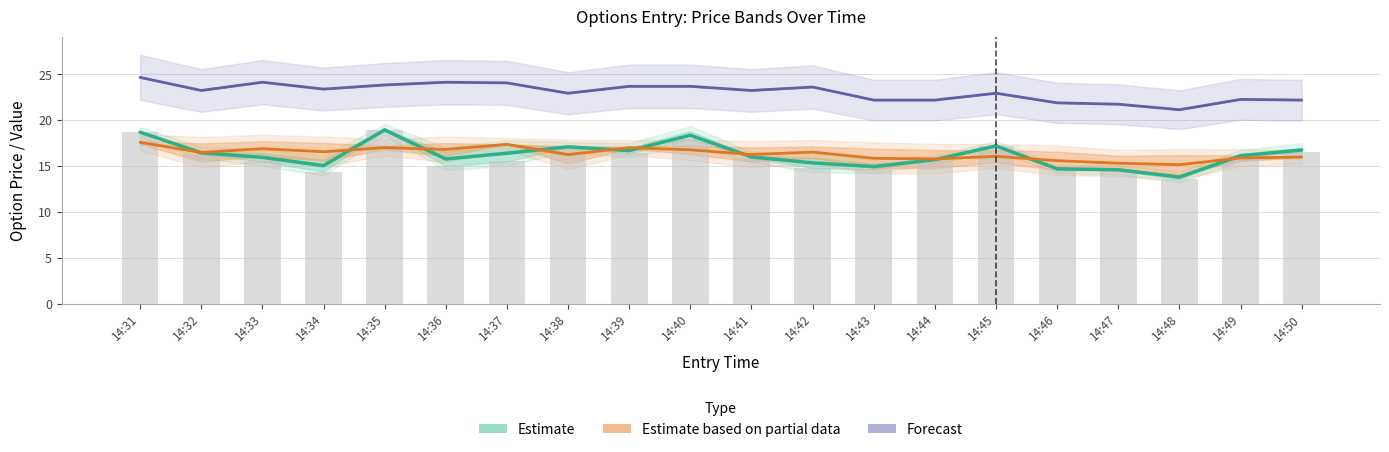

At which label does Estimate based on partial data first exceed 16?

14:31